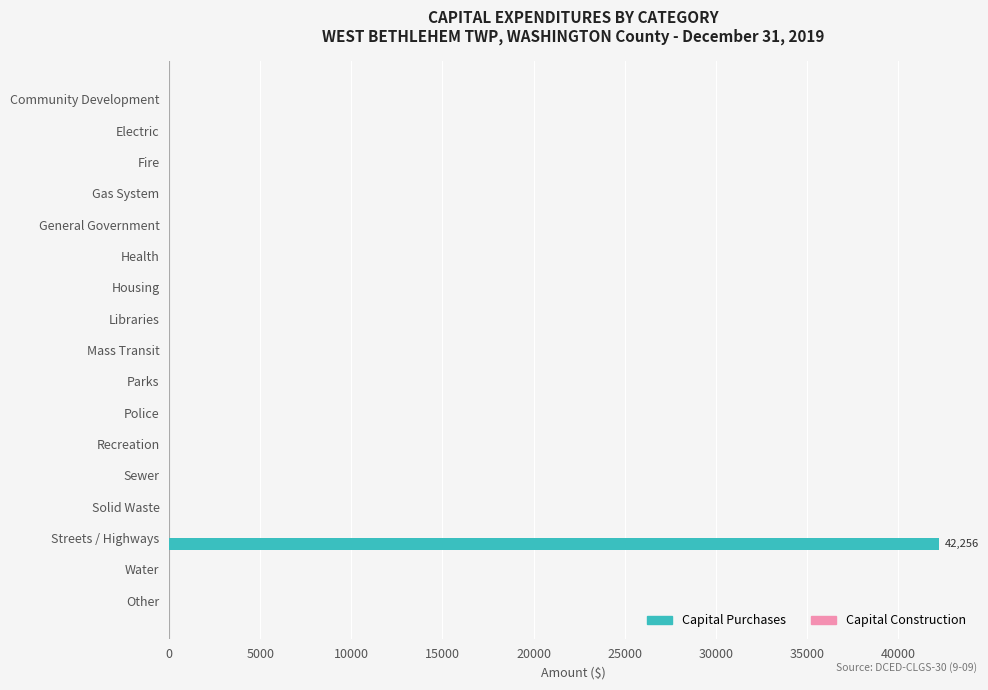

At which category does the chart reach its peak across all series?

Streets / Highways